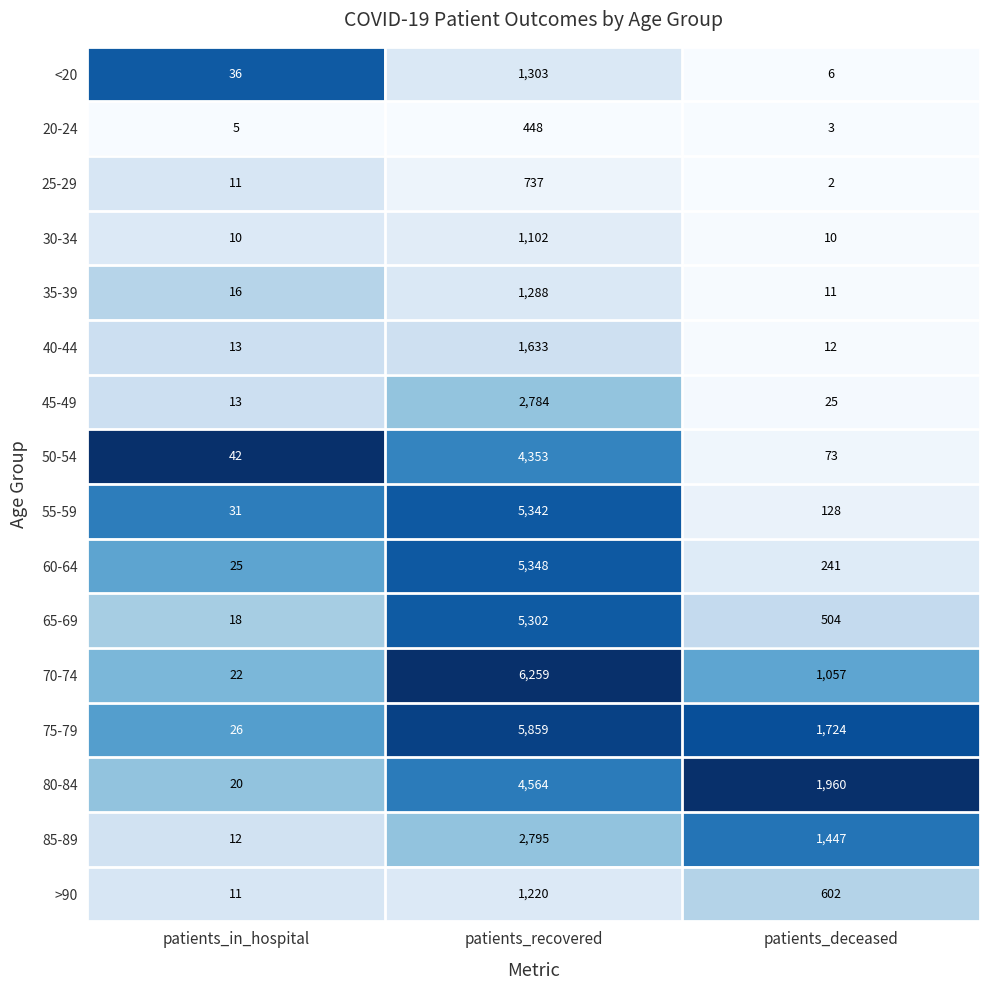

Which label corresponds to the largest value in the chart?

patients_recovered